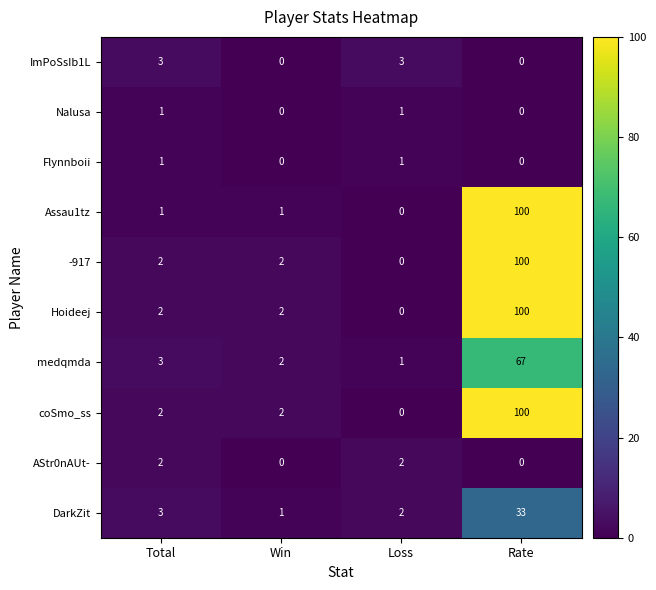

True or false: ImPoSsIb1L has a value of 5 at Loss.

False